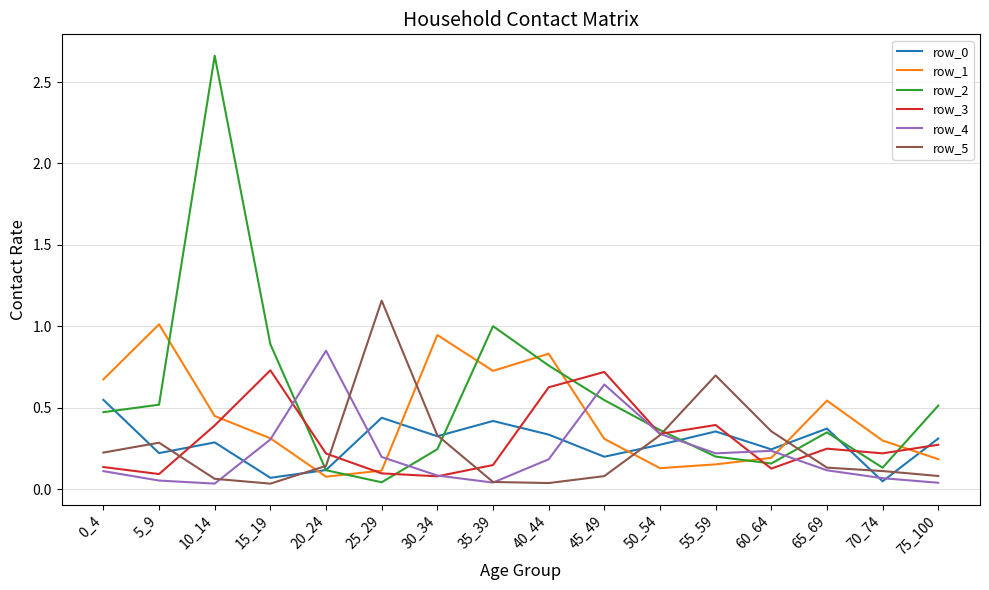

Which category has the highest value across all series?

10_14